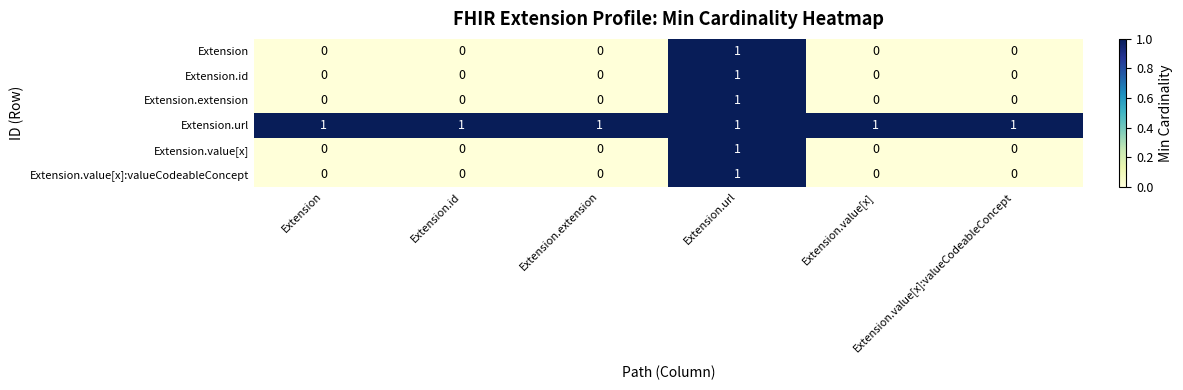

At how many categories does at least one series exceed 0?

6